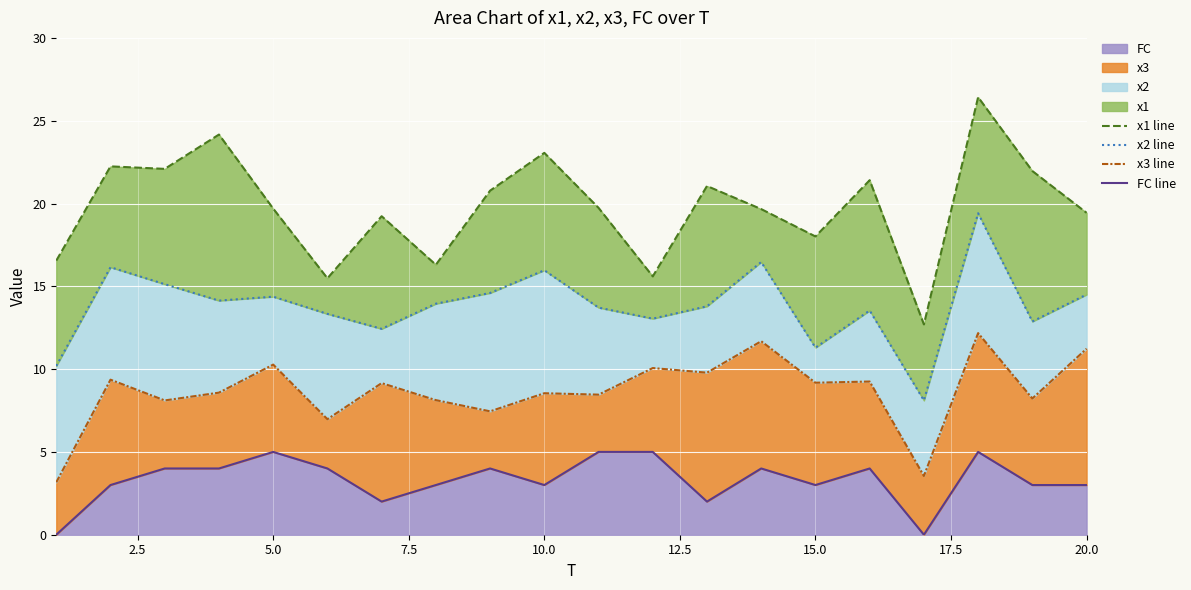

Reading left to right, transcribe all the data shown in this chart.

x1 line: 16.5	22.2	22.1	24.2	19.7	15.5	19.2	16.3	20.8	23.1	19.7	15.6	21.1	19.7	18.0	21.4	12.7	26.4	22.0	19.4
x2 line: 10.2	16.2	15.1	14.1	14.4	13.3	12.4	13.9	14.6	16.0	13.7	13.0	13.8	16.5	11.3	13.5	8.1	19.4	12.9	14.5
x3 line: 3.2	9.4	8.1	8.6	10.3	7.0	9.2	8.1	7.5	8.5	8.5	10.1	9.8	11.7	9.2	9.3	3.5	12.2	8.2	11.2
FC line: 0.0	3.0	4.0	4.0	5.0	4.0	2.0	3.0	4.0	3.0	5.0	5.0	2.0	4.0	3.0	4.0	0.0	5.0	3.0	3.0